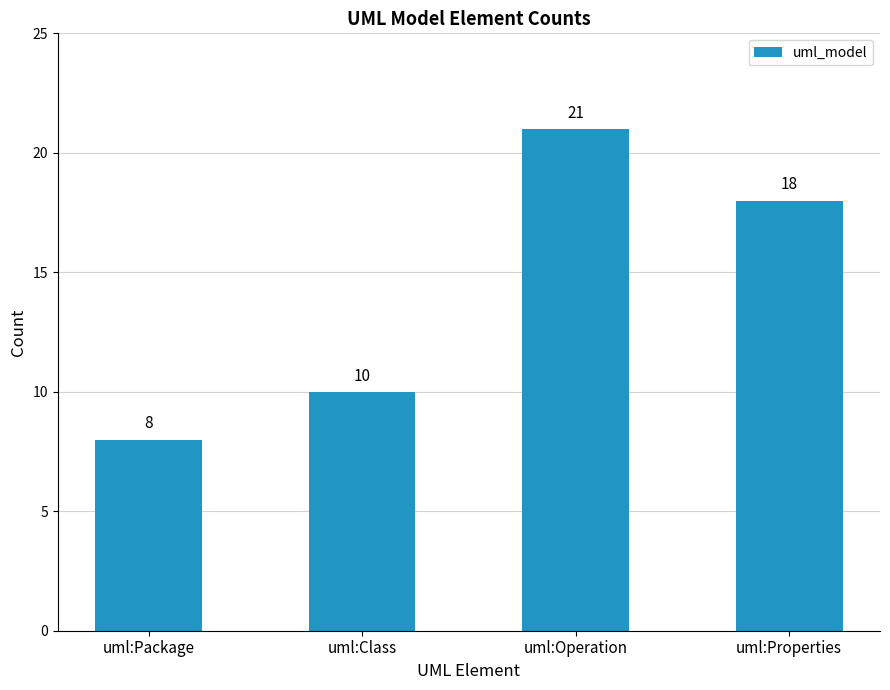

How many series are shown in this chart?

1